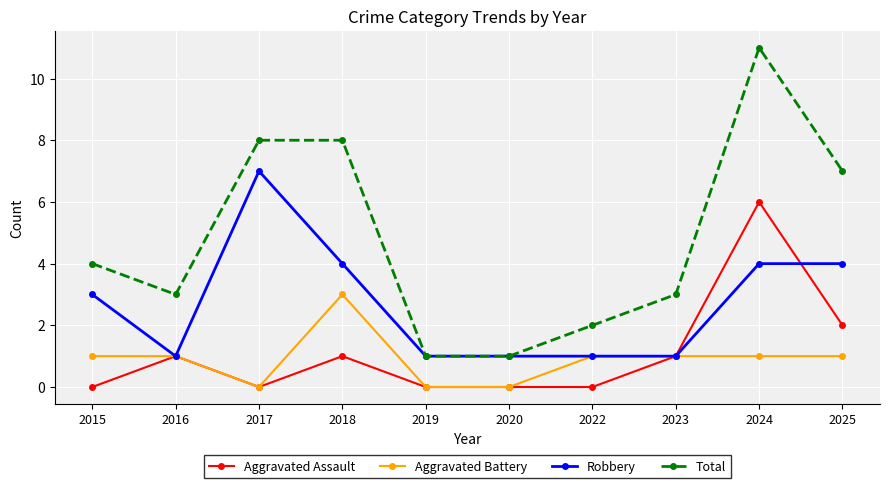

What are all the series names shown in the legend?

Aggravated Assault, Aggravated Battery, Robbery, Total